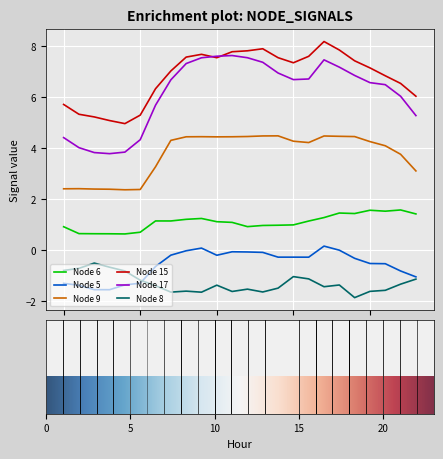

What is the lowest value of the Node 17 series?

3.8